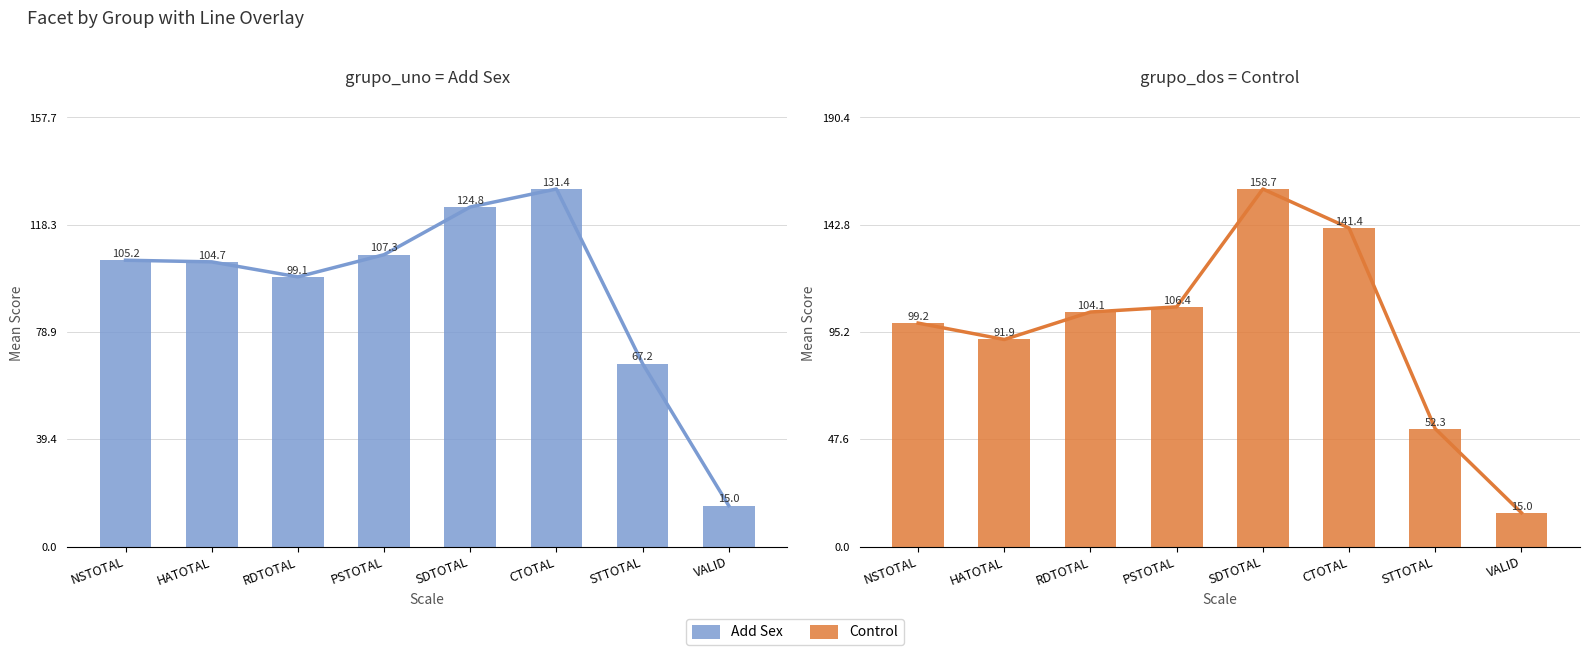

Reading left to right, list all the values displayed in this chart.

Add Sex: NSTOTAL=105.2	HATOTAL=104.7	RDTOTAL=99.1	PSTOTAL=107.3	SDTOTAL=124.8	CTOTAL=131.4	STTOTAL=67.2	VALID=15.0
Control: NSTOTAL=99.2	HATOTAL=91.9	RDTOTAL=104.1	PSTOTAL=106.4	SDTOTAL=158.7	CTOTAL=141.4	STTOTAL=52.3	VALID=15.0